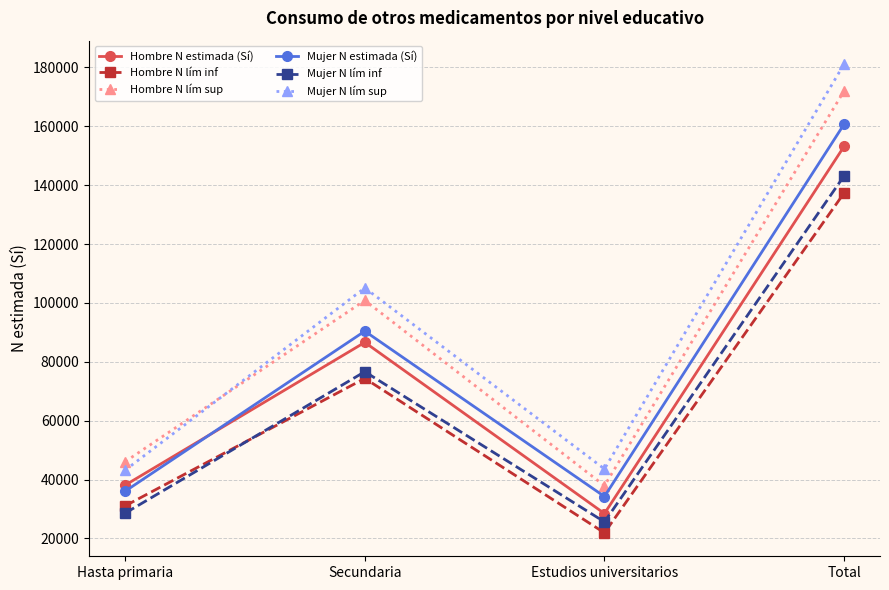

Rank the categories by Hombre N lím inf value from highest to lowest.

Total, Secundaria, Hasta primaria, Estudios universitarios